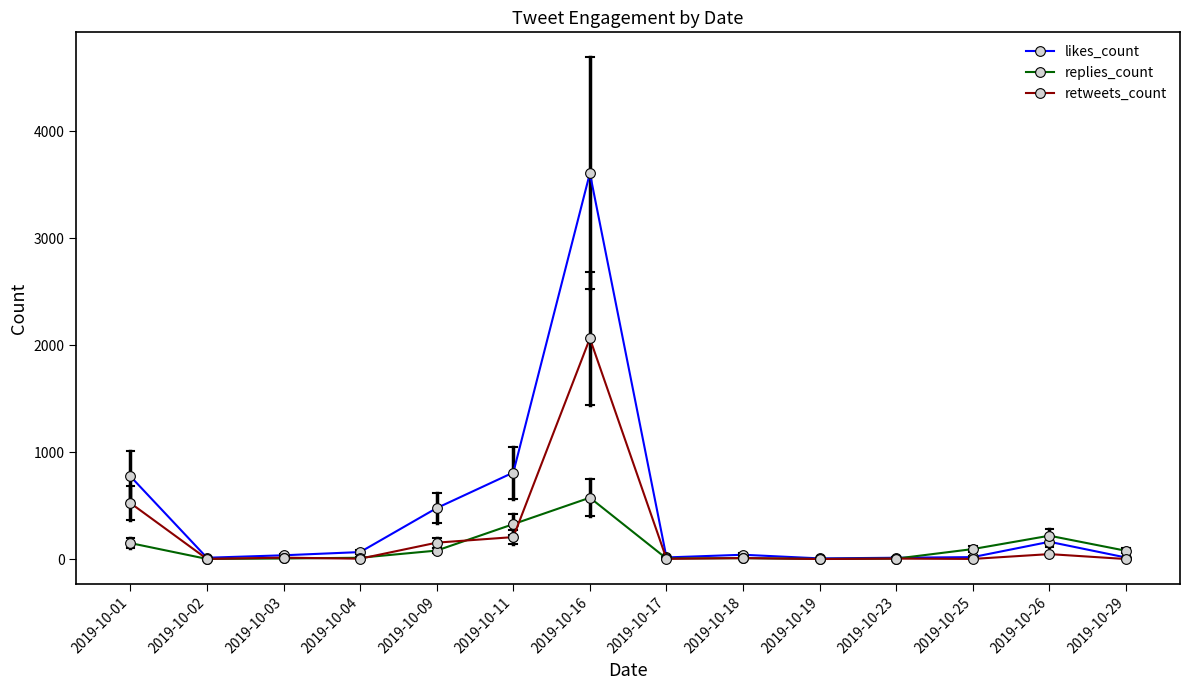

Is the value of replies_count at 2019-10-03 greater than the value of likes_count at 2019-10-16?

No